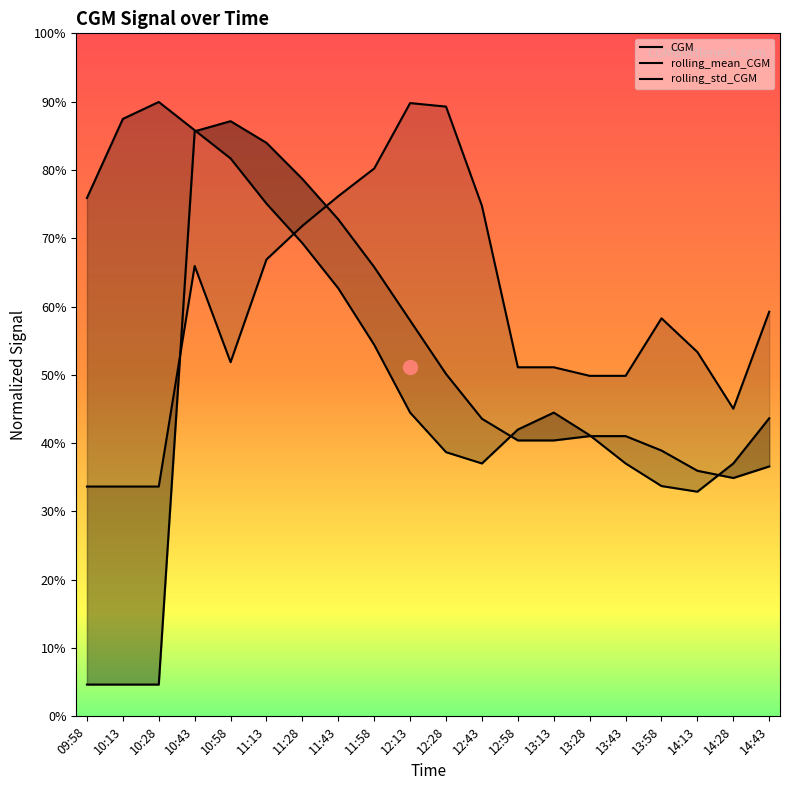

What is the label of the 2nd point from the left?

10:13